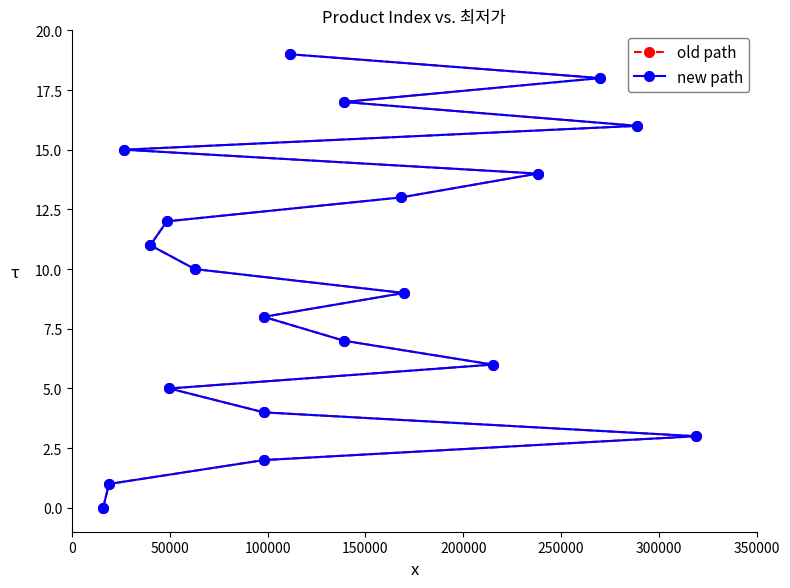

What are all the series names shown in the legend?

old path, new path